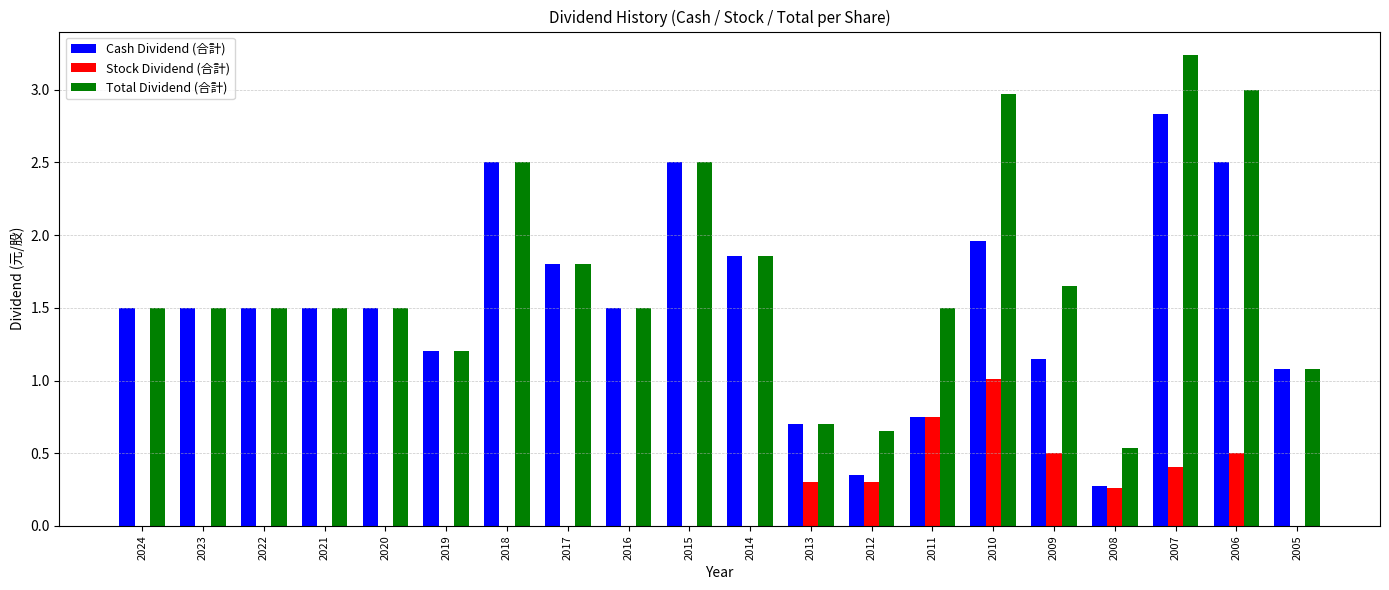

At which category is the sum across all series the highest?

2007